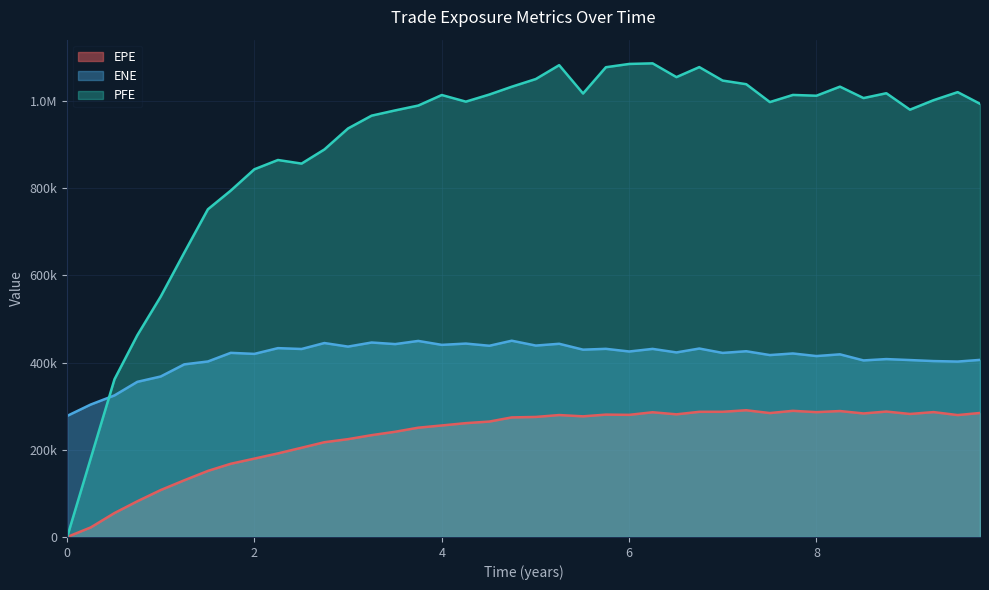

At how many categories does at least one series exceed 339584?

38